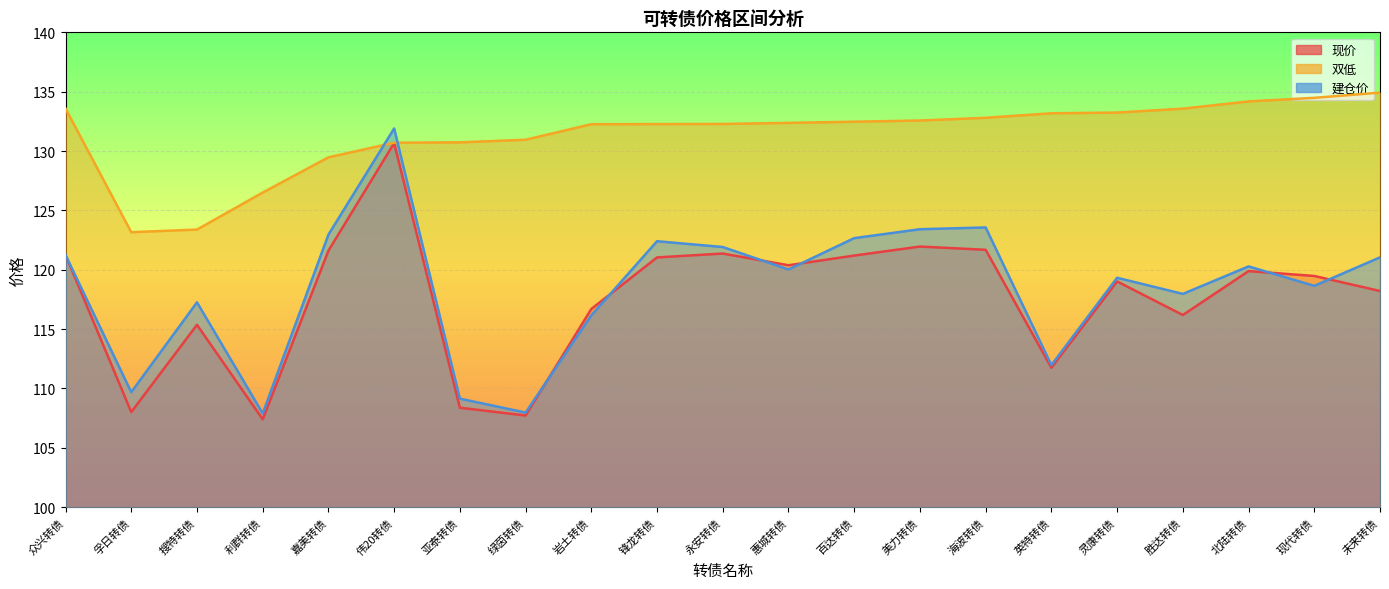

Reading left to right, extract all data points from this chart.

现价: 121.2	108.0	115.4	107.4	121.6	130.7	108.4	107.7	116.7	121.0	121.4	120.4	121.2	122.0	121.7	111.7	119.0	116.2	119.9	119.5	118.2
双低: 133.6	123.2	123.4	126.5	129.5	130.7	130.7	130.9	132.3	132.3	132.3	132.4	132.5	132.6	132.8	133.2	133.2	133.6	134.2	134.5	134.9
建仓价: 121.2	109.7	117.2	107.9	123.0	131.9	109.1	108.0	116.2	122.4	121.9	120.0	122.7	123.4	123.6	112.0	119.3	118.0	120.3	118.6	121.0